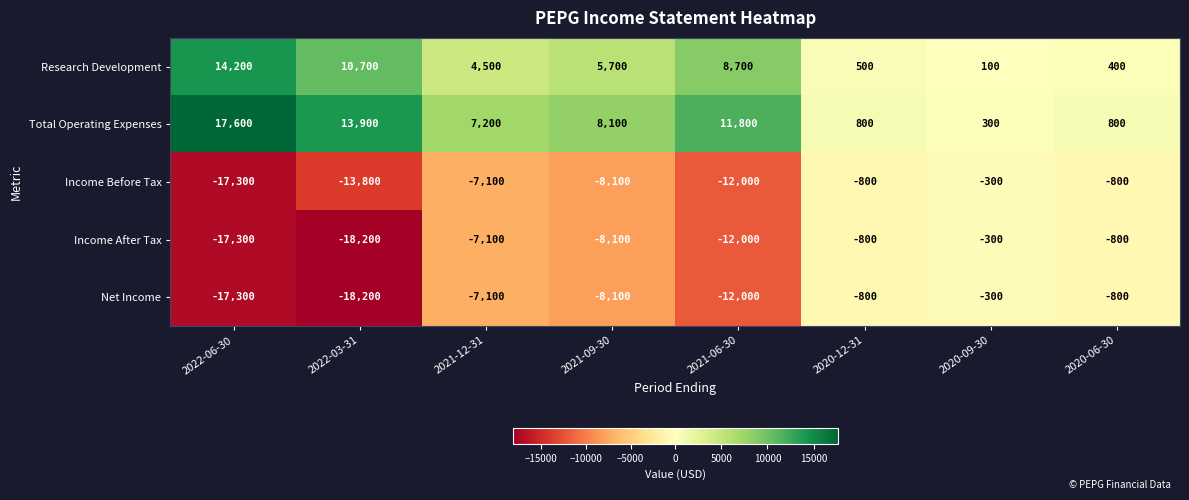

What is the maximum value shown in the chart?

17600